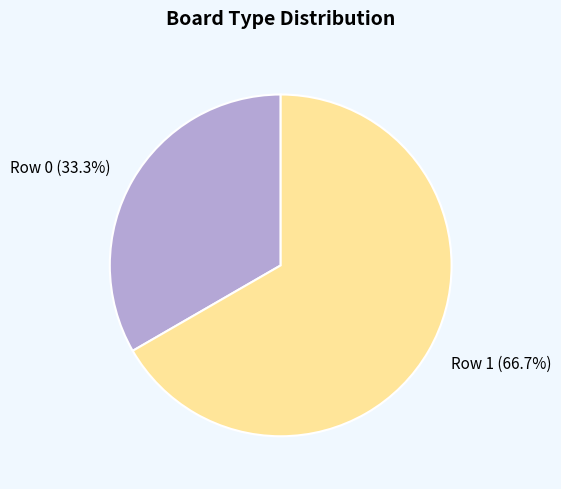

Count the number of slices in the pie.

2